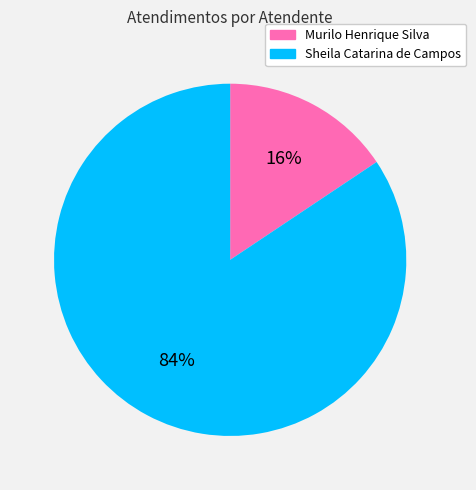

To the nearest percent, what portion does Murilo Henrique Silva represent?

16%